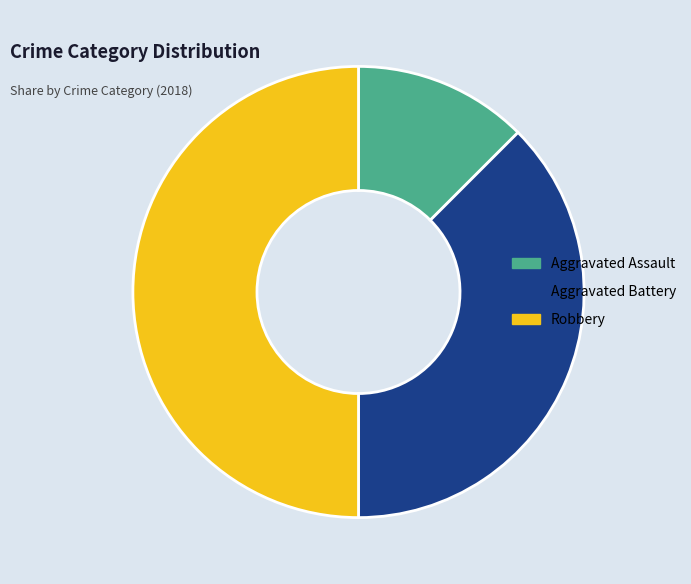

Rank the categories by value from lowest to highest.

Aggravated Assault, Aggravated Battery, Robbery